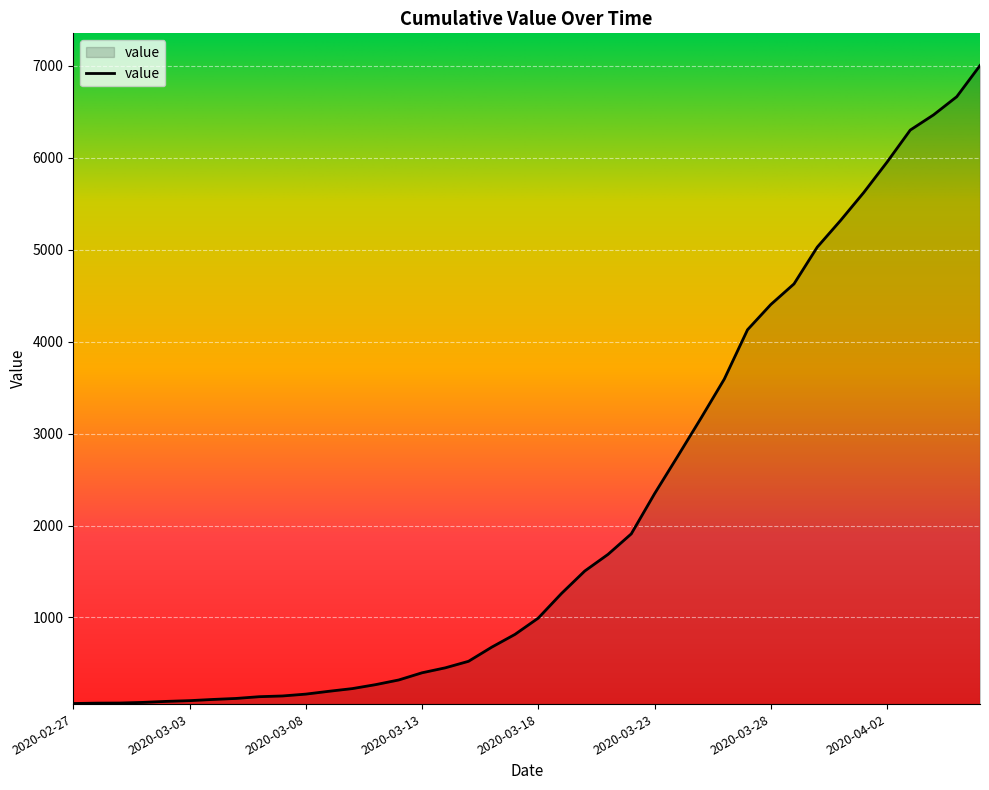

What is the greatest value displayed?

7003